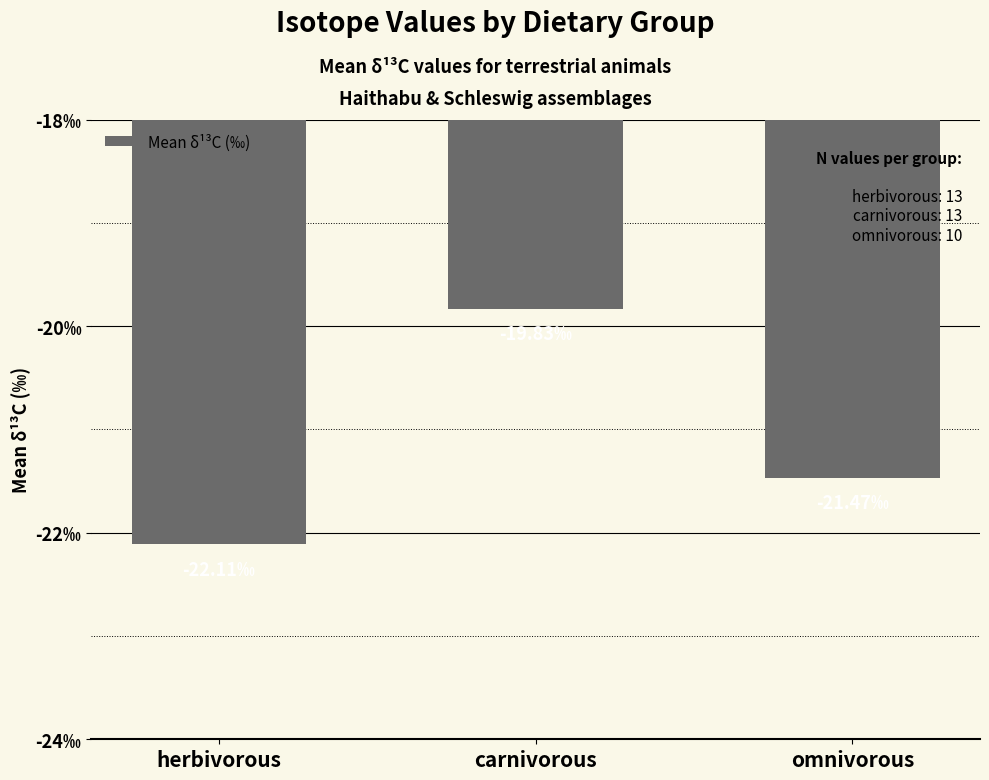

The chart shows a value of -19.8 at carnivorous. True or false?

True